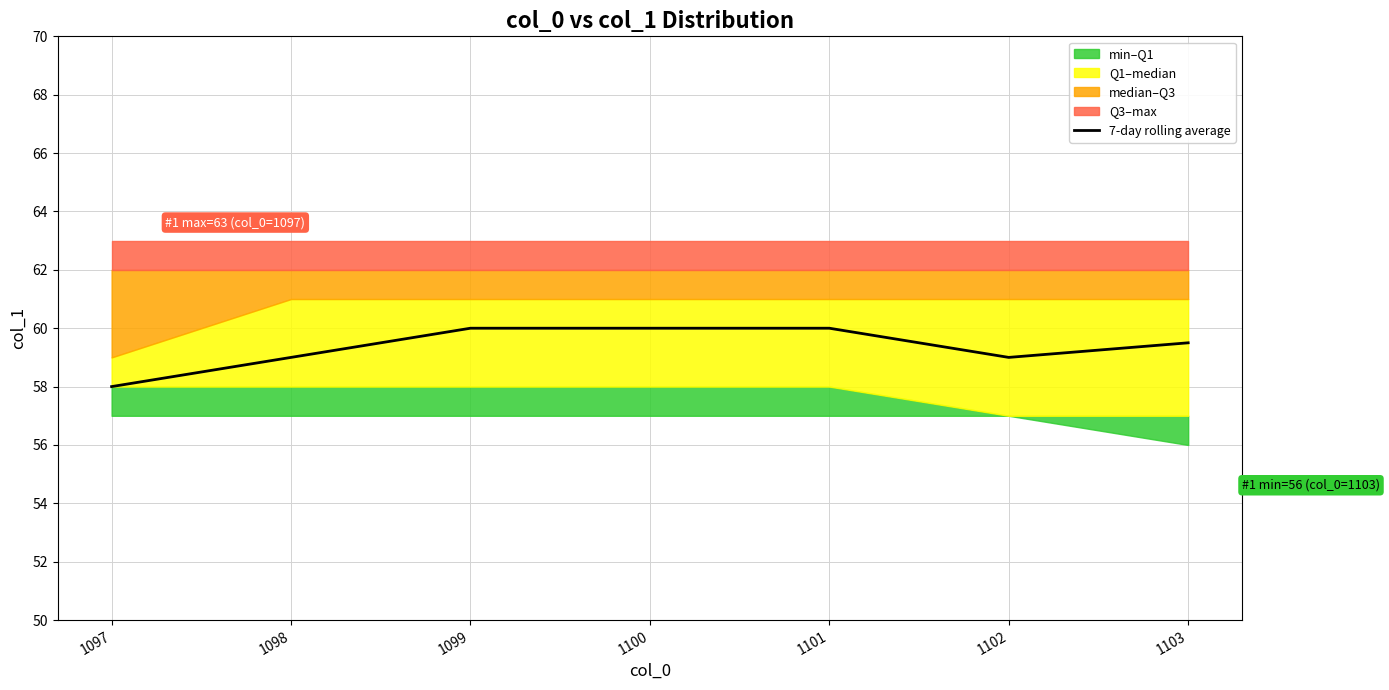

List the labels in order of value, smallest first.

1097, 1098, 1102, 1103, 1099, 1100, 1101